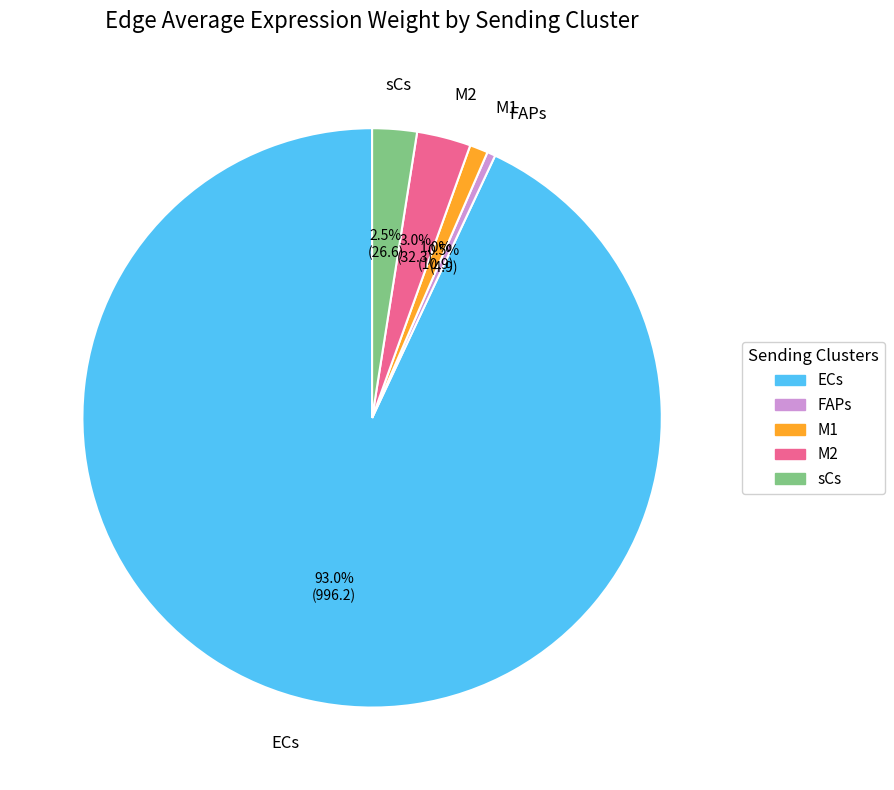

Is the sum of sCs and ECs greater than half?

Yes